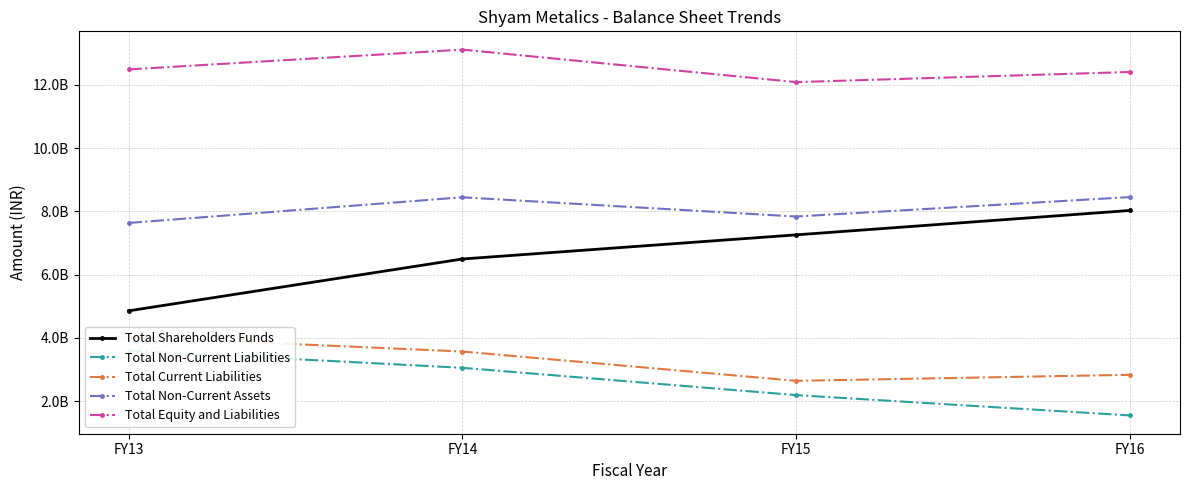

Which series has the largest total across all categories?

Total Equity and Liabilities